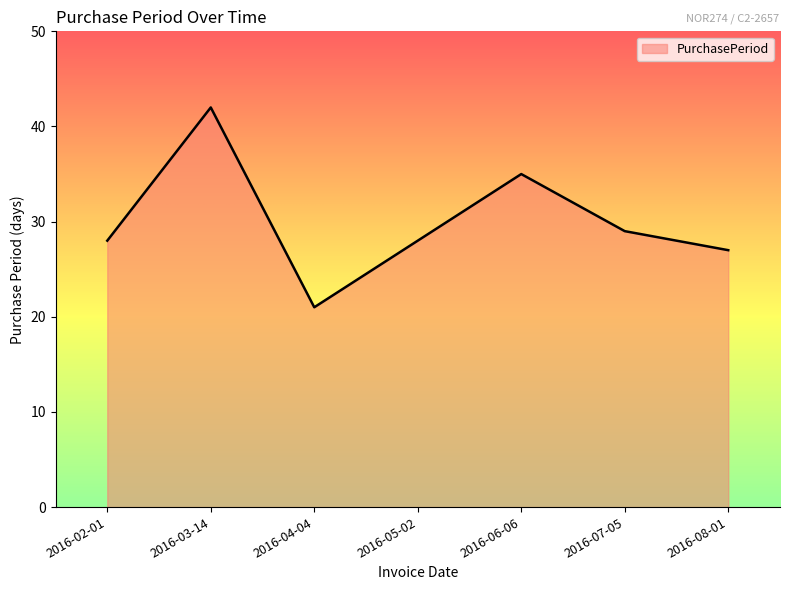

What is the average value?

30